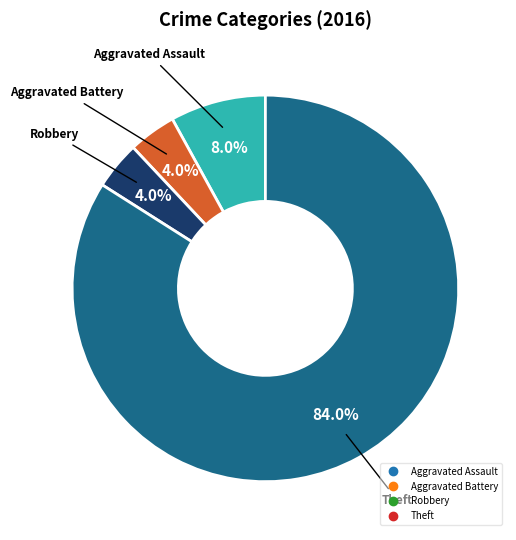

Is there any slice that represents more than half of the pie?

Yes